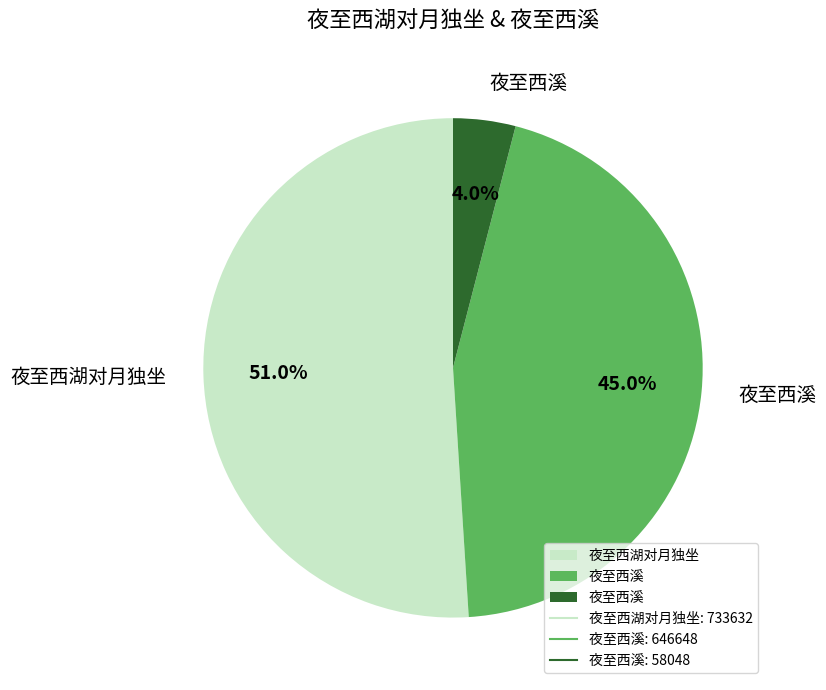

Count the number of slices in the pie.

3